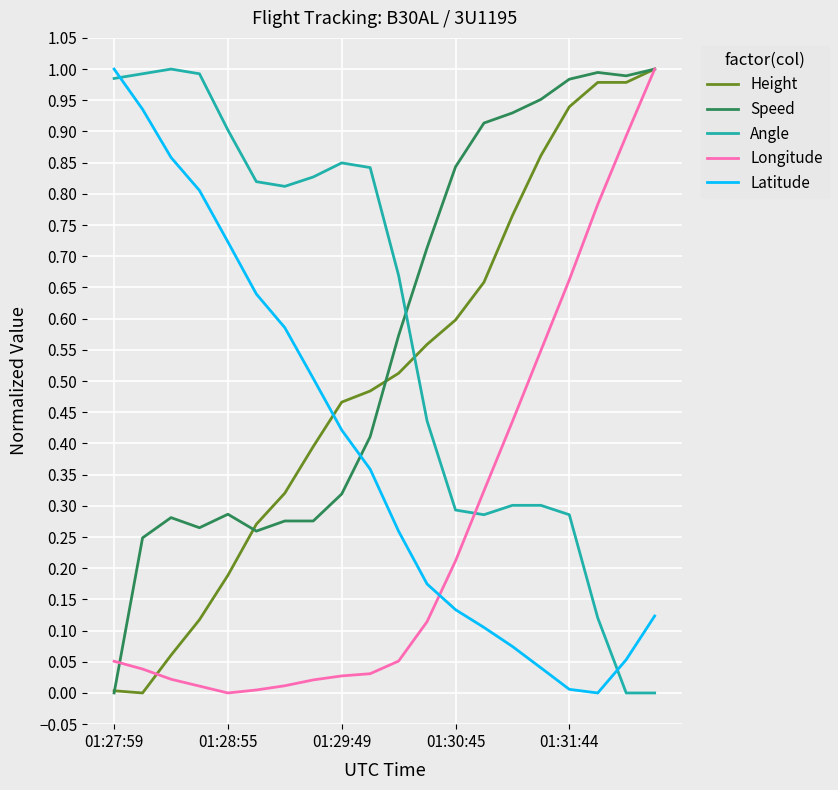

True or false: Height and Angle cross at least once.

True